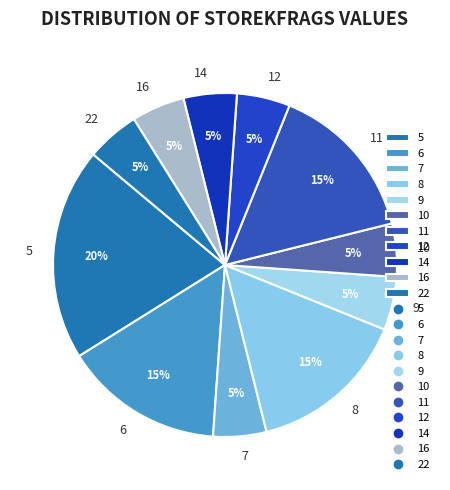

To the nearest percent, what percentage of the pie is 11?

15%